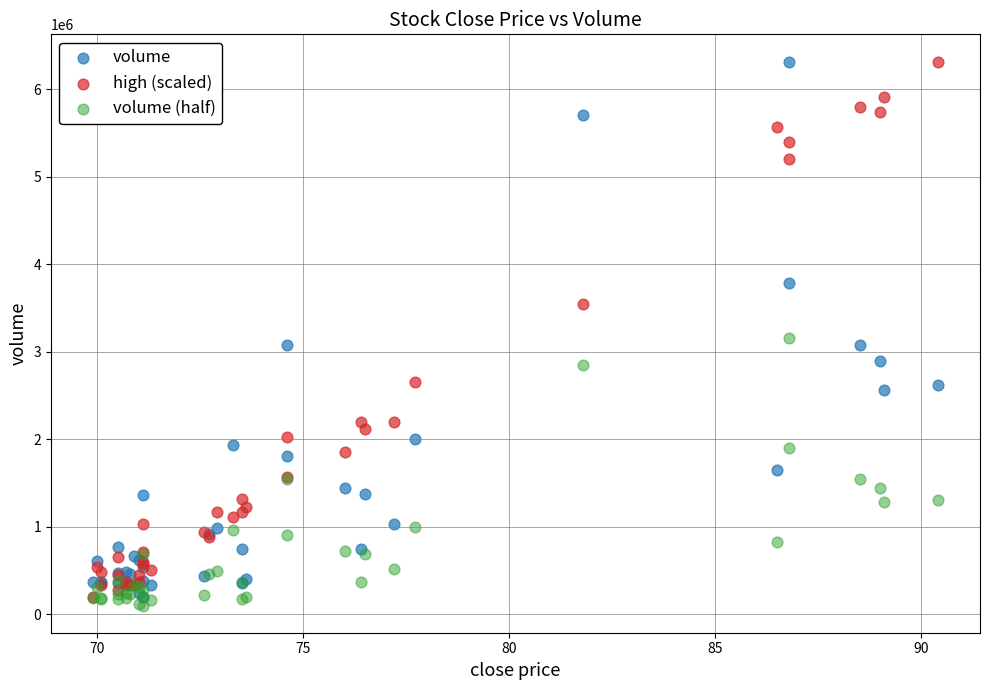

In the volume series, what Y value is closest to 3254991?

3079817.0